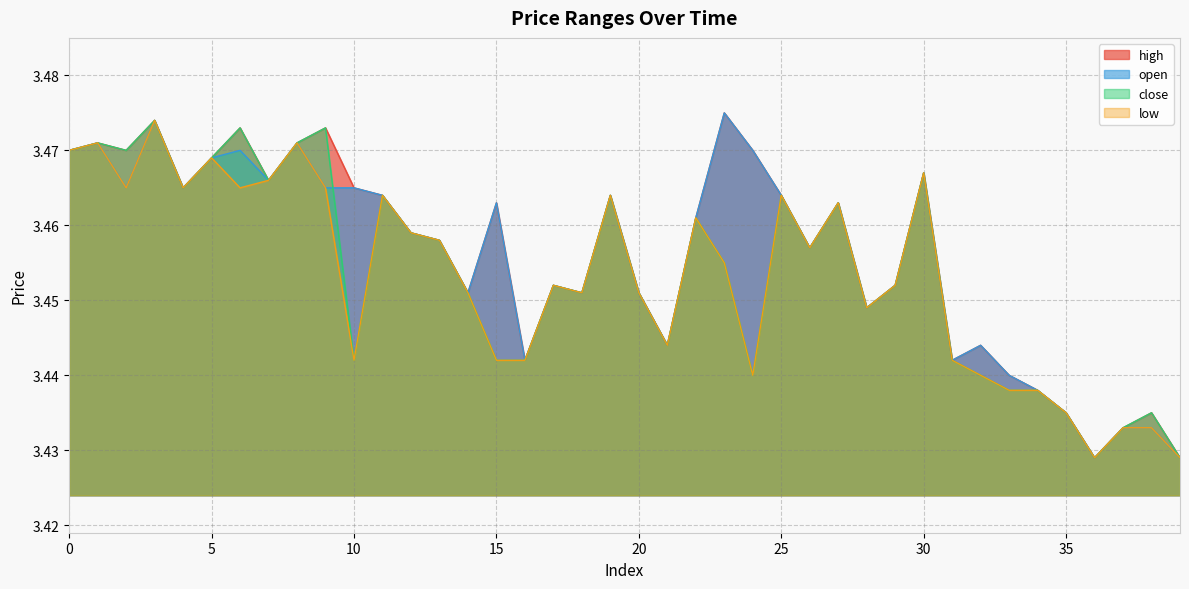

Reading left to right, what are all the values shown in this chart?

open: 3.5	3.5	3.5	3.5	3.5	3.5	3.5	3.5	3.5	3.5	3.5	3.5	3.5	3.5	3.5	3.5	3.4	3.5	3.5	3.5	3.5	3.4	3.5	3.5	3.5	3.5	3.5	3.5	3.4	3.5	3.5	3.4	3.4	3.4	3.4	3.4	3.4	3.4	3.4	3.4
close: 3.5	3.5	3.5	3.5	3.5	3.5	3.5	3.5	3.5	3.5	3.4	3.5	3.5	3.5	3.5	3.4	3.4	3.5	3.5	3.5	3.5	3.4	3.5	3.5	3.4	3.5	3.5	3.5	3.4	3.5	3.5	3.4	3.4	3.4	3.4	3.4	3.4	3.4	3.4	3.4
high: 3.5	3.5	3.5	3.5	3.5	3.5	3.5	3.5	3.5	3.5	3.5	3.5	3.5	3.5	3.5	3.5	3.4	3.5	3.5	3.5	3.5	3.4	3.5	3.5	3.5	3.5	3.5	3.5	3.4	3.5	3.5	3.4	3.4	3.4	3.4	3.4	3.4	3.4	3.4	3.4
low: 3.5	3.5	3.5	3.5	3.5	3.5	3.5	3.5	3.5	3.5	3.4	3.5	3.5	3.5	3.5	3.4	3.4	3.5	3.5	3.5	3.5	3.4	3.5	3.5	3.4	3.5	3.5	3.5	3.4	3.5	3.5	3.4	3.4	3.4	3.4	3.4	3.4	3.4	3.4	3.4